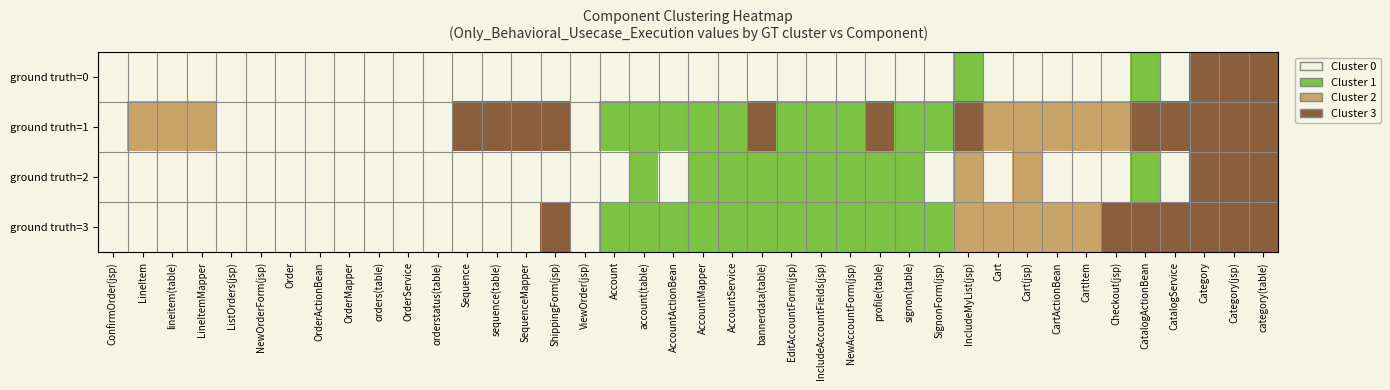

Between sequence(table) and orders(table), which is larger?

sequence(table)